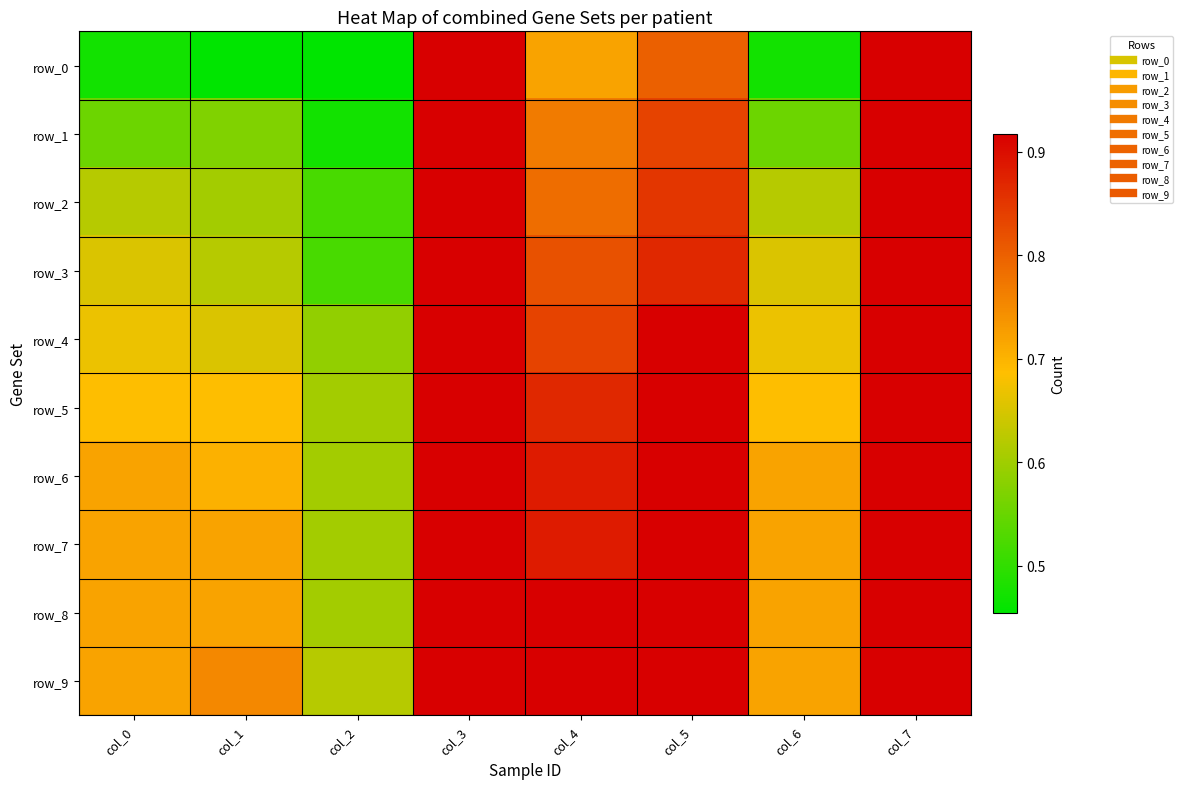

Rank the series by their maximum value, from highest to lowest.

row_0, row_1, row_2, row_3, row_4, row_5, row_6, row_7, row_8, row_9